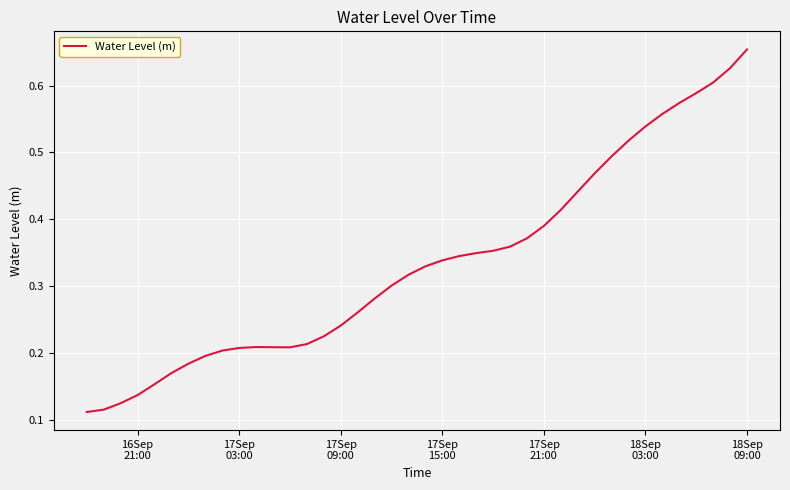

How many lines are shown in the chart?

1